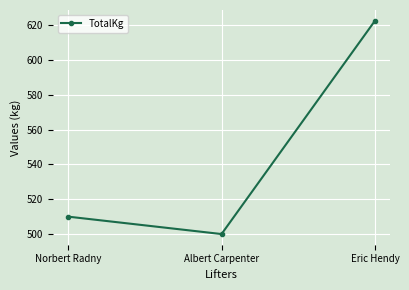

Which label corresponds to the largest value in the chart?

Eric Hendy